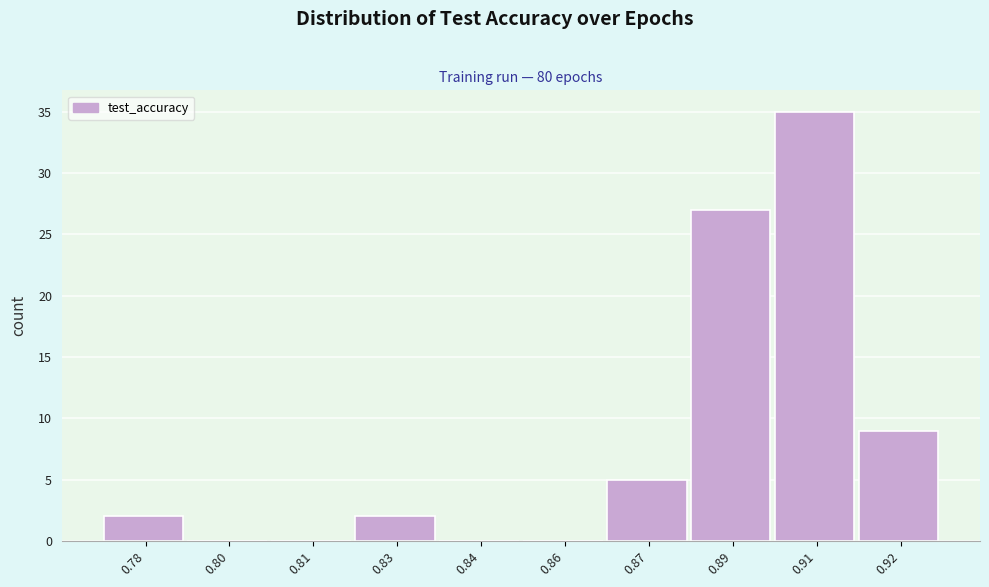

Reading right to left, list all the values displayed in this chart.

0.92=9	0.91=35	0.89=27	0.87=5	0.86=0	0.84=0	0.83=2	0.81=0	0.80=0	0.78=2